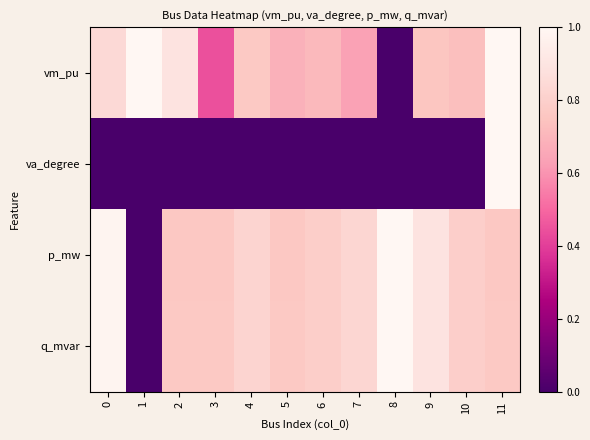

Which series changed the most between 8 and 11?

va_degree